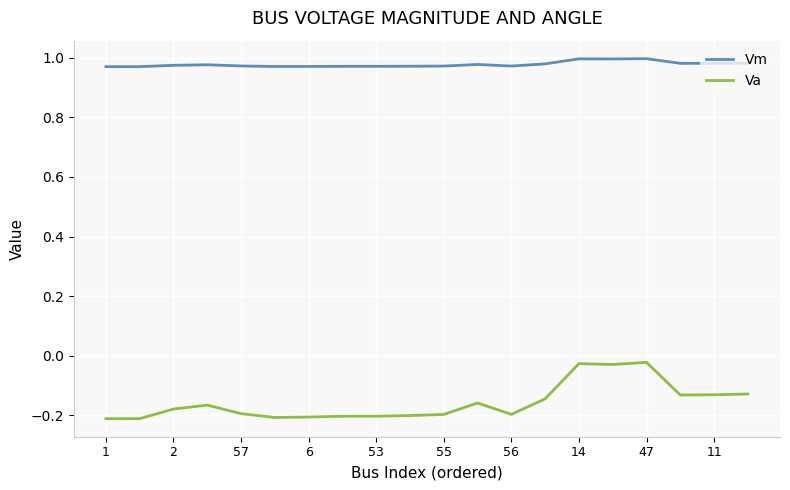

Rank the series by their maximum value, from highest to lowest.

Vm, Va